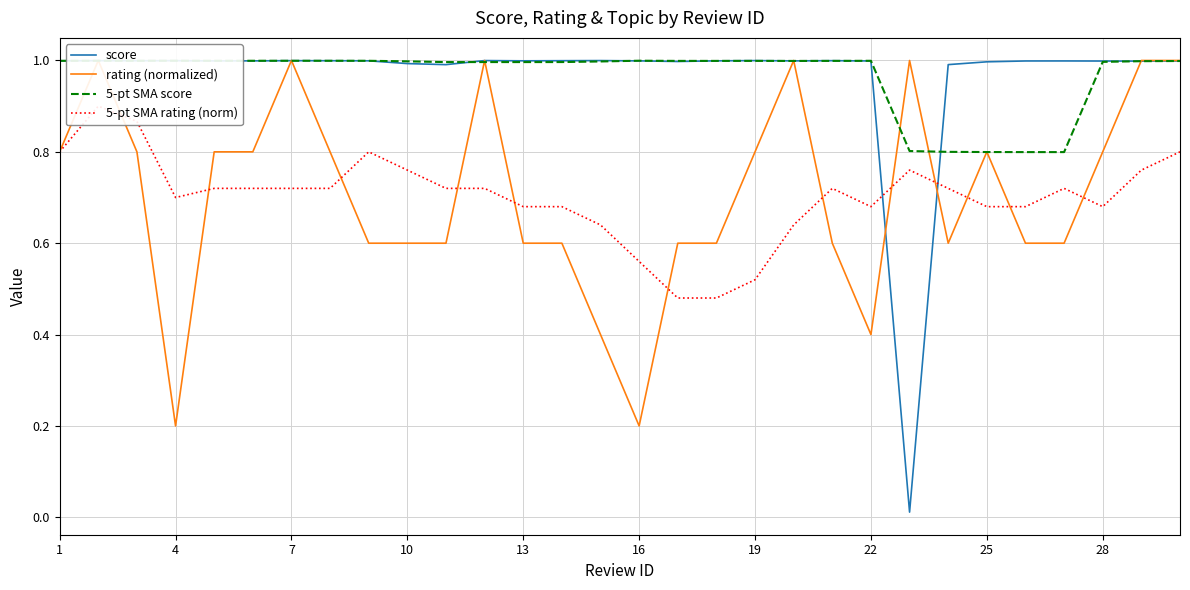

True or false: 5-pt SMA score has a value of 1.0 at 16.

True